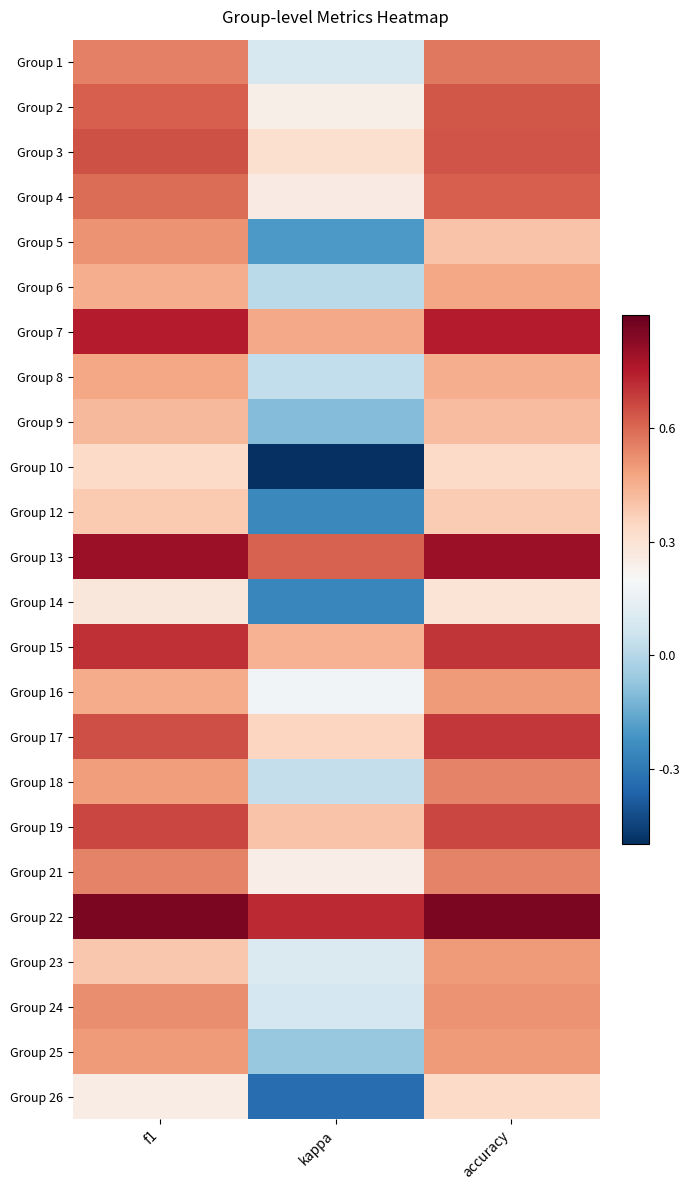

At which category is the sum across all series the highest?

accuracy